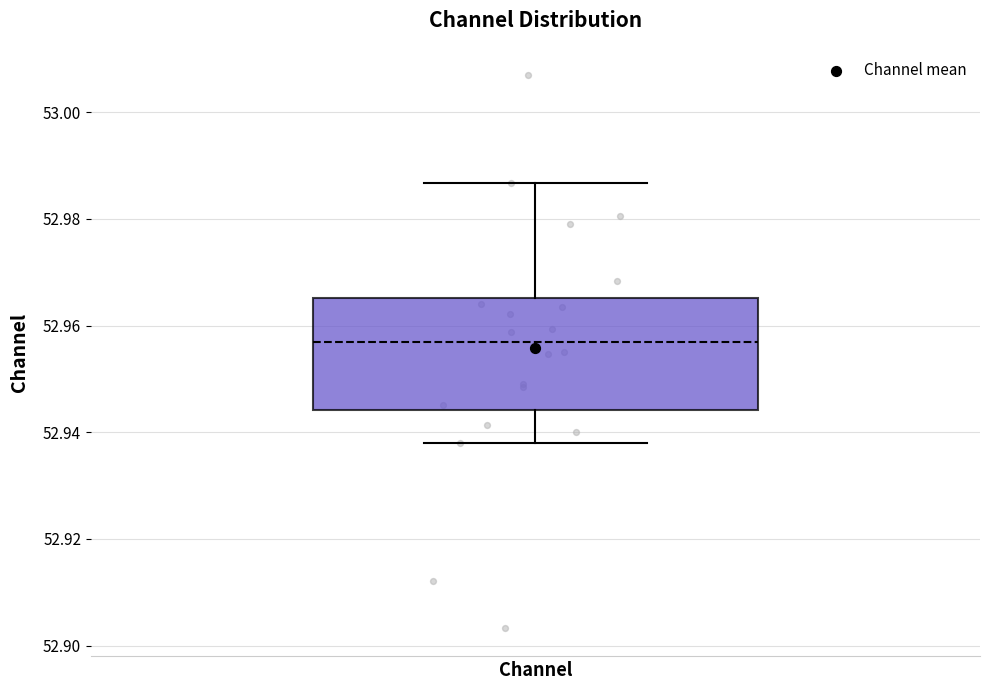

Transcribe this box plot: give where the median line is, the range the box spans, and where the two whiskers end, as read against the y-axis. The values are not printed on the chart, so give them approximately, as read against the axis.

median 52.956, box 52.944 to 52.966, whiskers 52.938 to 52.986